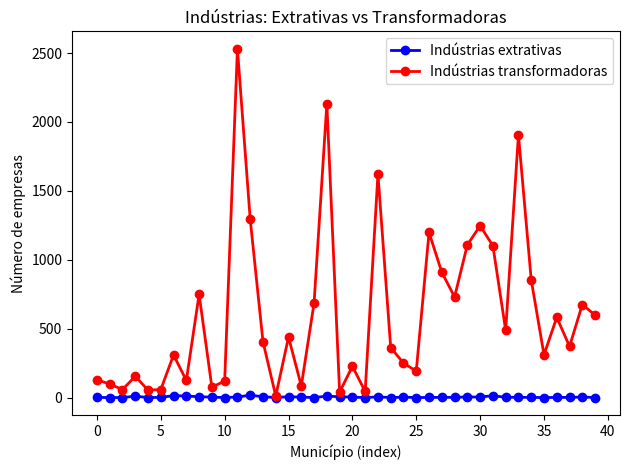

True or false: Indústrias extrativas has more than 2 points higher than both neighbors.

True